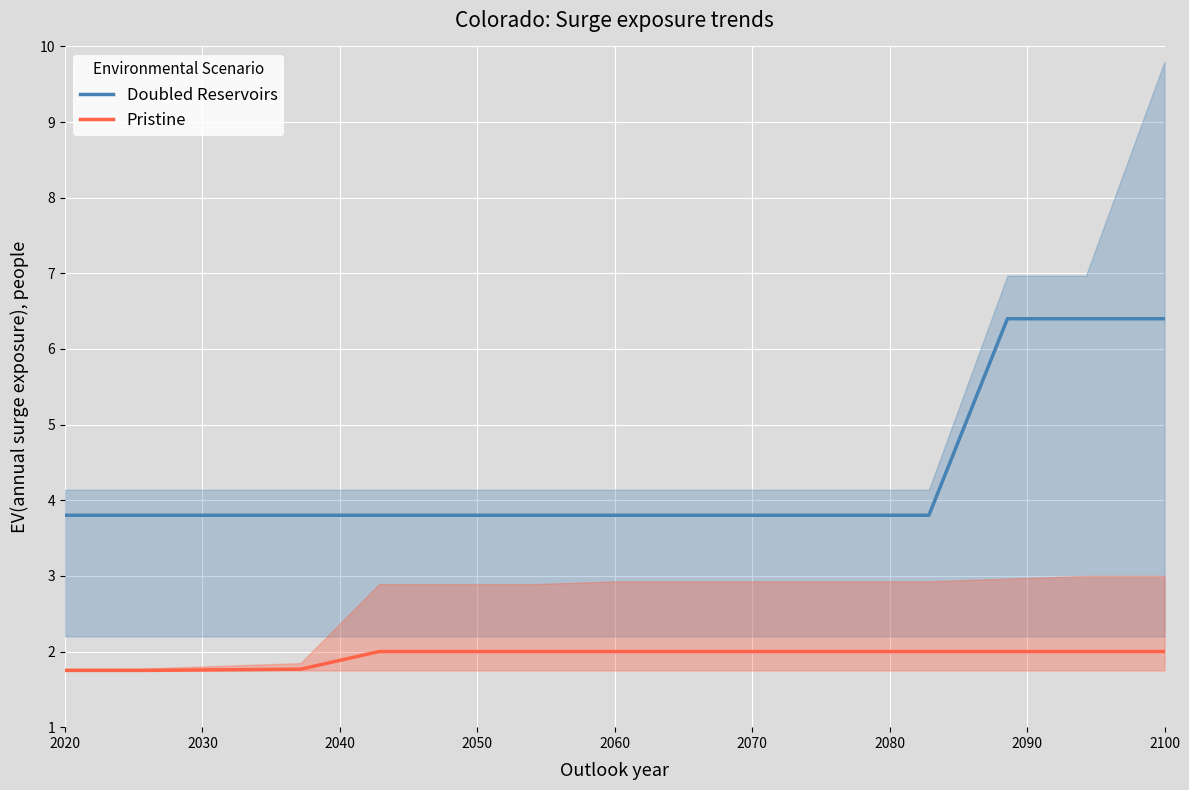

What is the maximum value for Doubled Reservoirs?

6.4